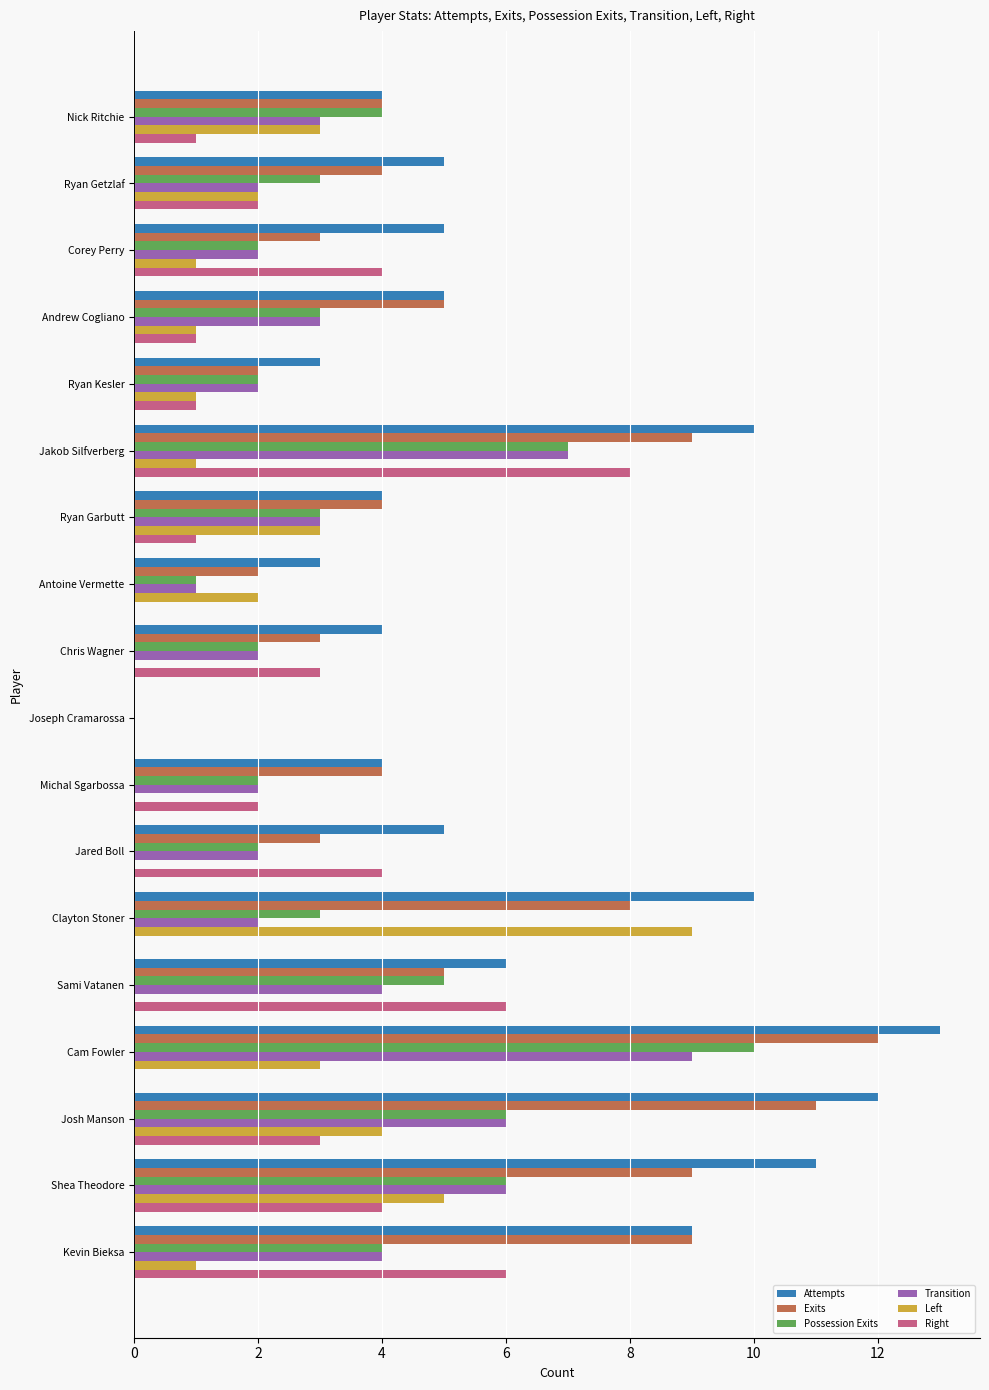

What is the sum of the Exits values at Shea Theodore and Josh Manson?

20